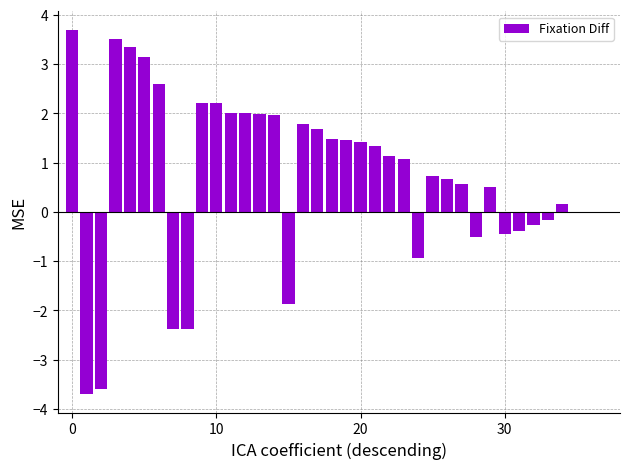

What is the maximum value shown in the chart?

3.7